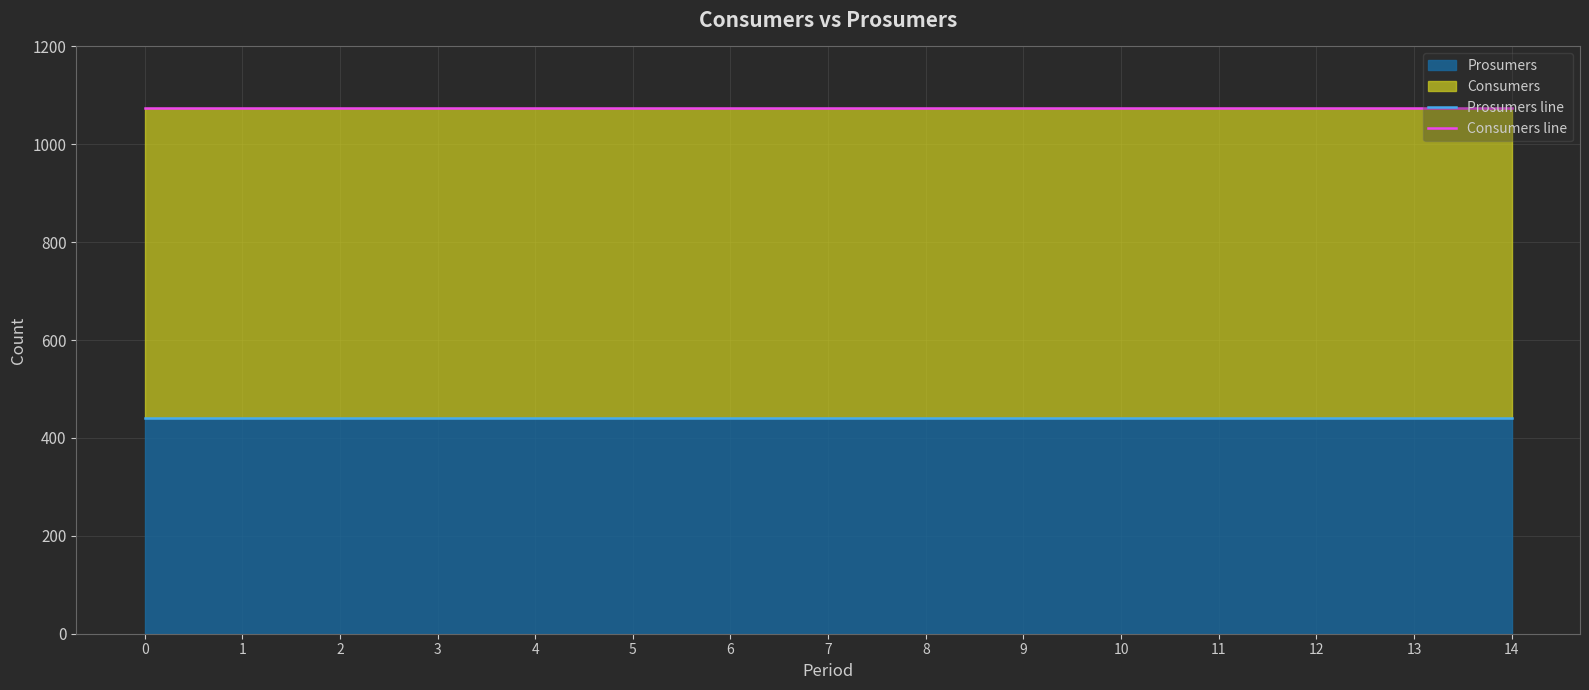

What is the highest value of the Prosumers line series?

440